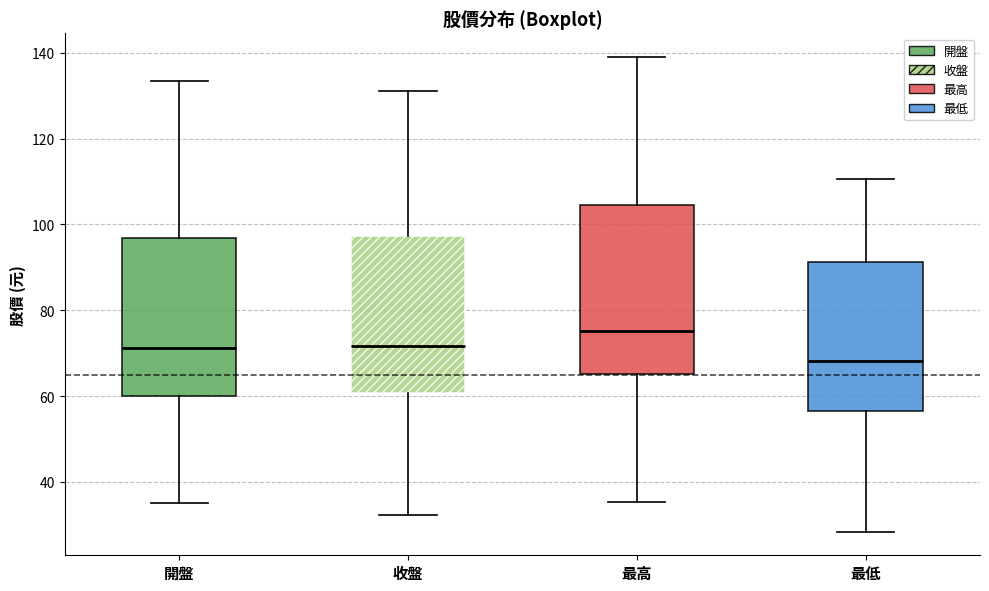

Reading left to right, transcribe this box plot: for each box, give where its median line is, the range the box spans, and where its two whiskers end, as read against the y-axis. The values are not printed on the chart, so give them approximately, as read against the axis.

開盤: median 72, box 60 to 96, whiskers 36 to 134
收盤: median 72, box 60 to 98, whiskers 32 to 132
最高: median 76, box 66 to 104, whiskers 36 to 140
最低: median 68, box 56 to 92, whiskers 28 to 110